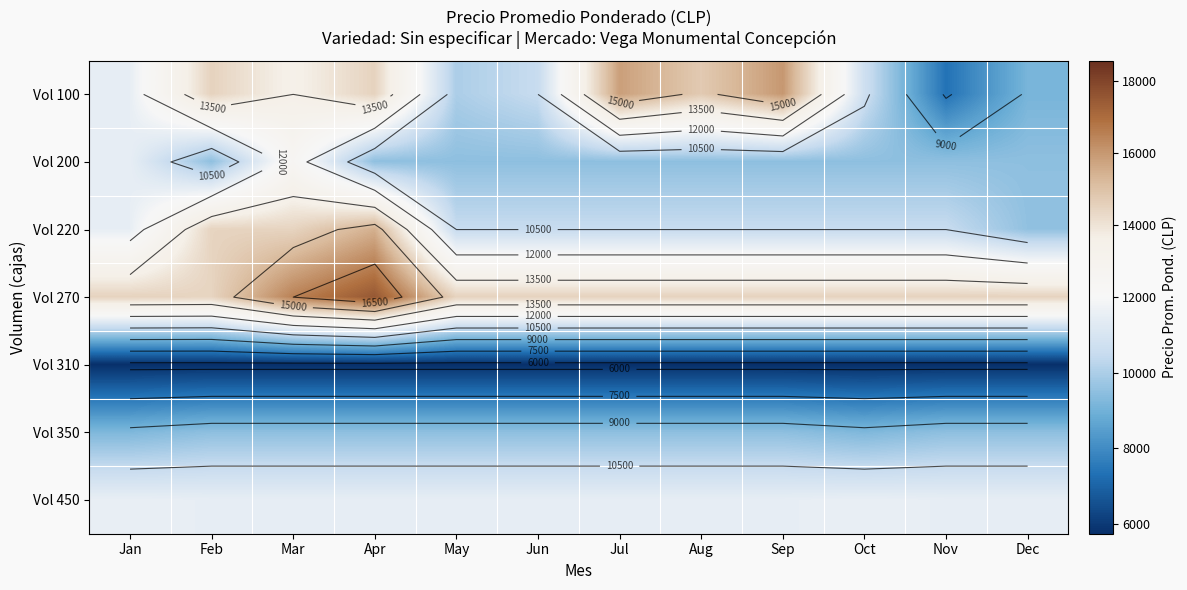

How many distinct data groups are displayed?

7